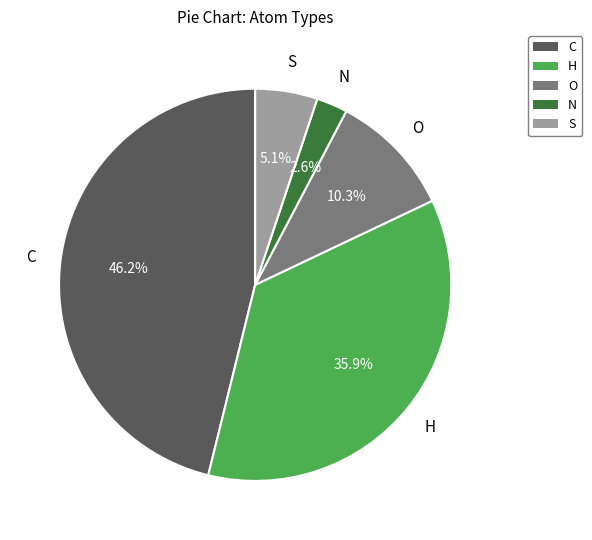

Is O the majority of the pie?

No